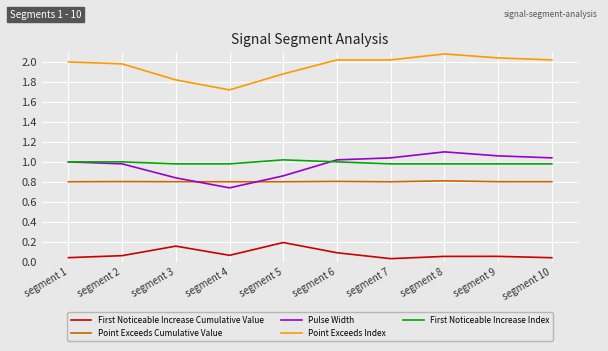

Does the chart have visible grid lines?

Yes